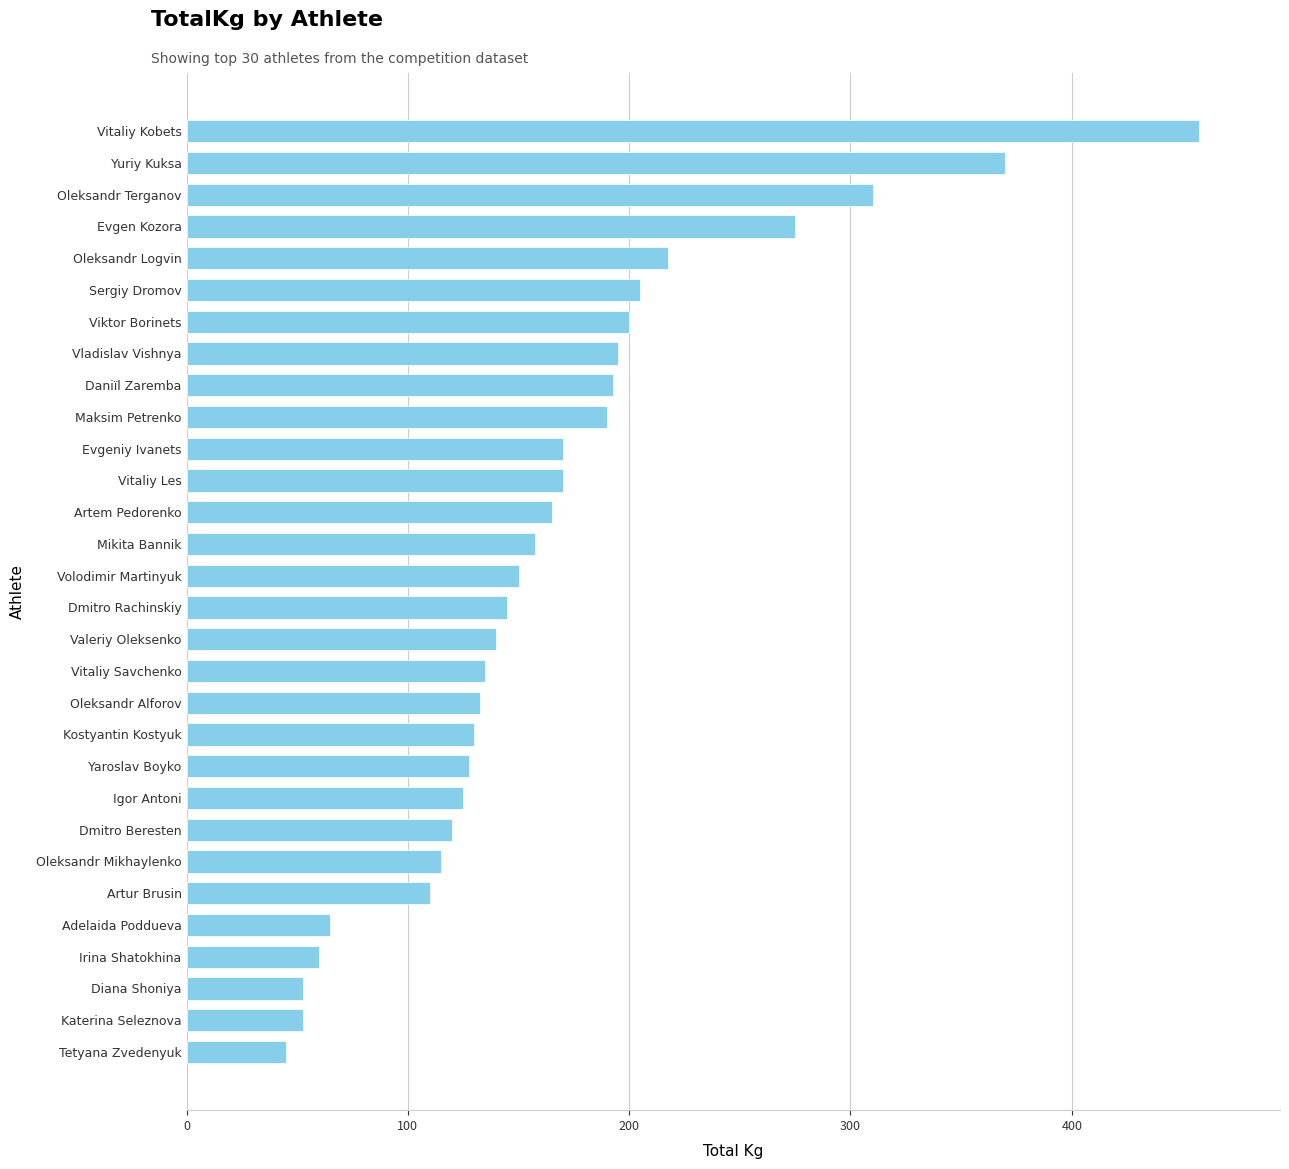

Is it true that the value at Dmitro Beresten is 43.5?

False